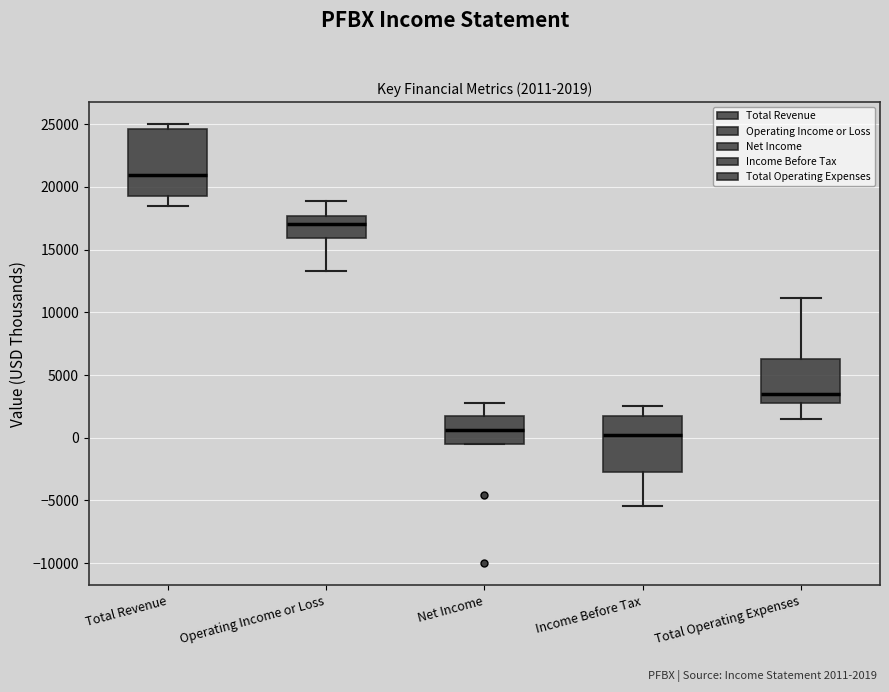

Which box's median line is the highest?

Total Revenue